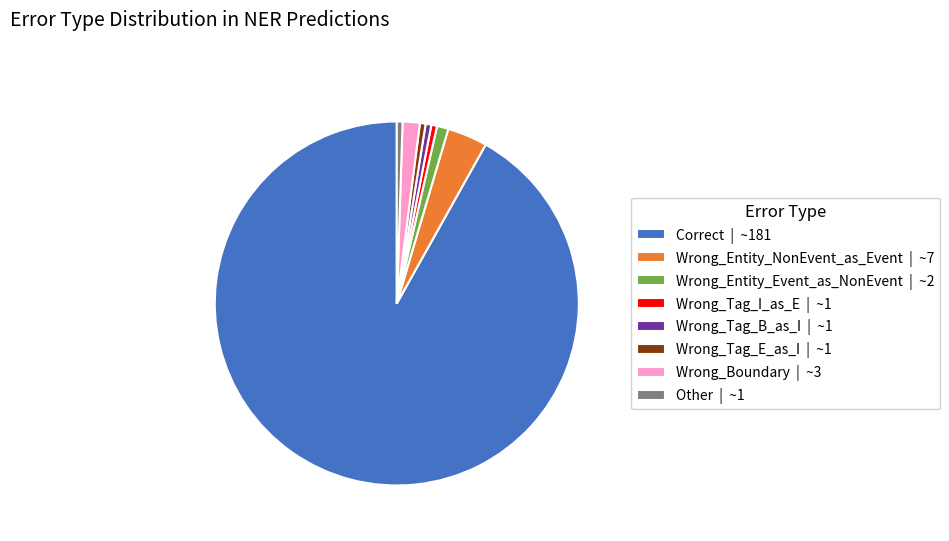

How many slices are in this pie chart?

8